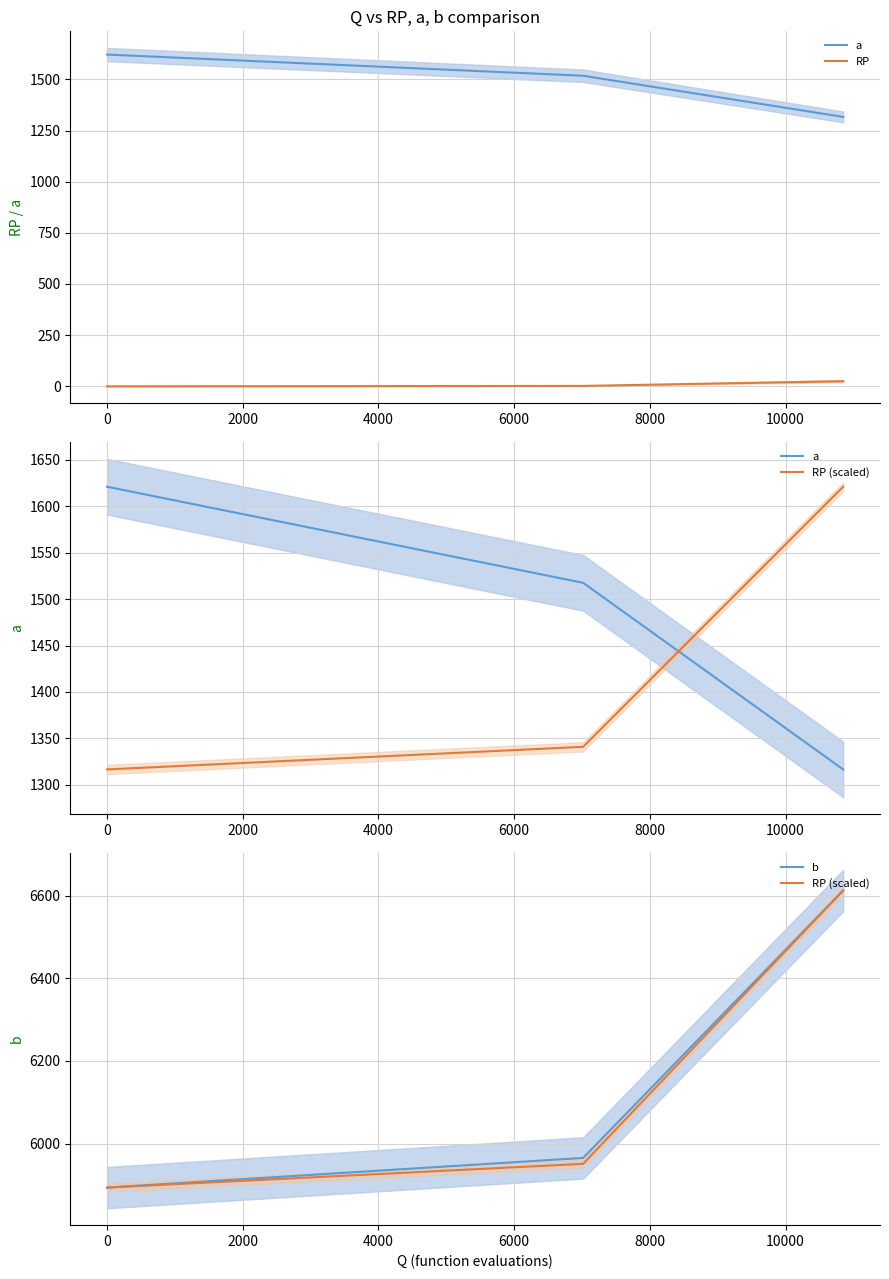

What are all the series names shown in the legend?

a, RP, RP (scaled), b